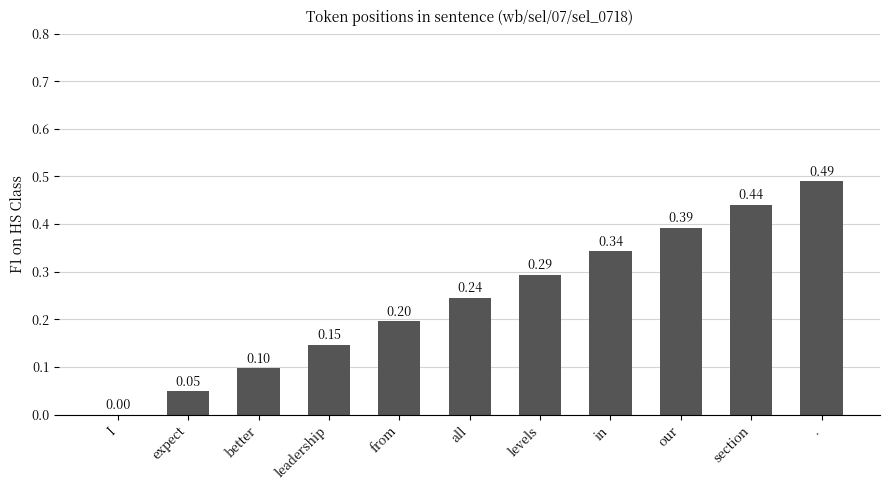

What is the change in value from expect to levels?

+0.2